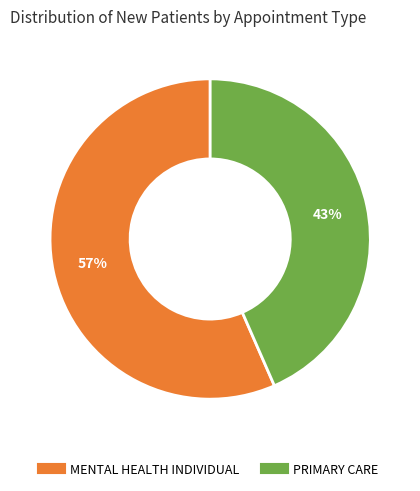

Is there any slice that represents more than half of the pie?

Yes